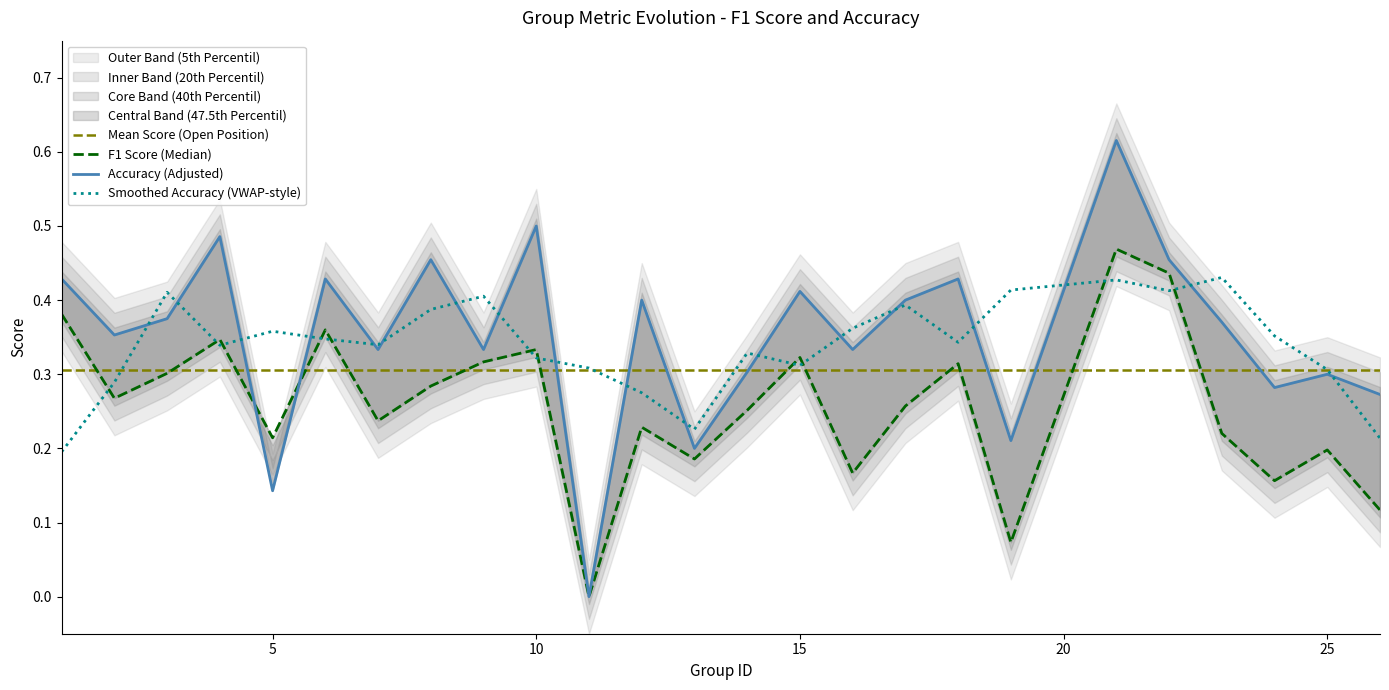

The accuracy series shows 0.4 at 12. True or false?

True